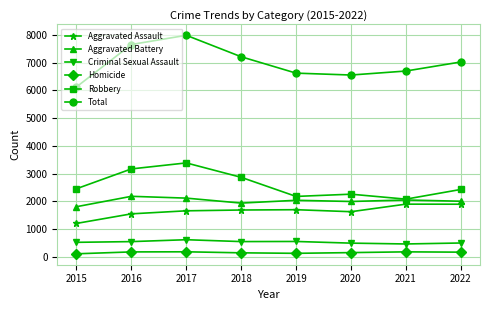

Is the value of Robbery at 2021 greater than the value of Criminal Sexual Assault at 2017?

Yes